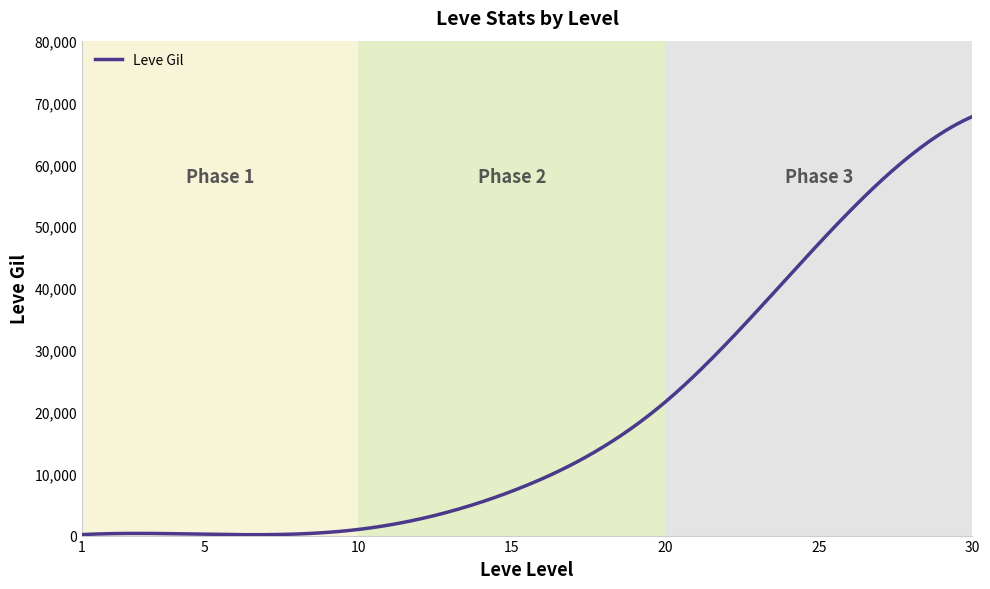

What is the difference between the maximum and minimum values?

67590.1